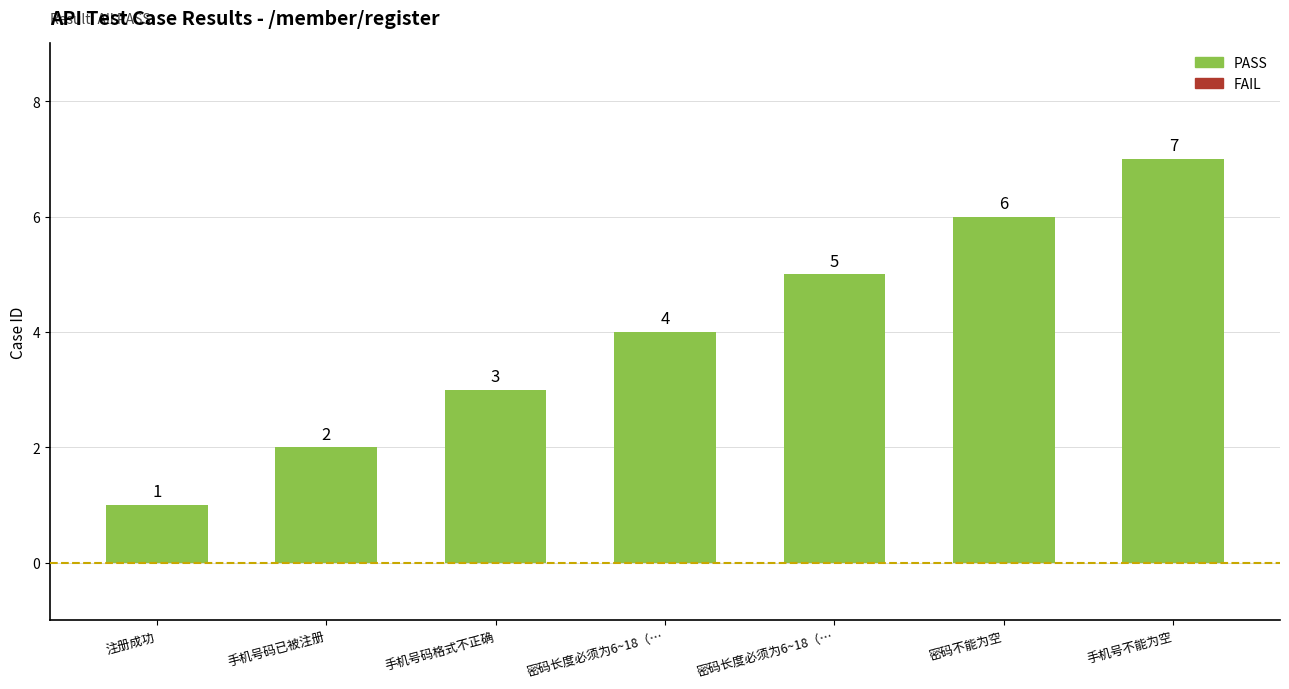

Between 密码不能为空 and 手机号码已被注册, which is larger?

密码不能为空